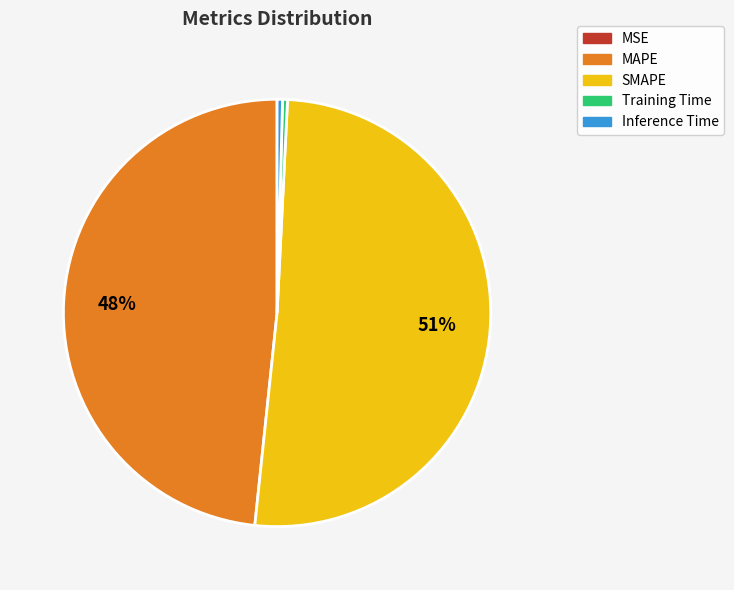

Which has a higher value, Training Time or MAPE?

MAPE